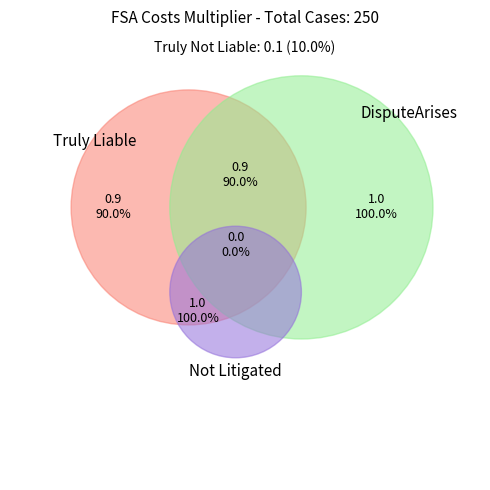

How many segments does this pie chart have?

4